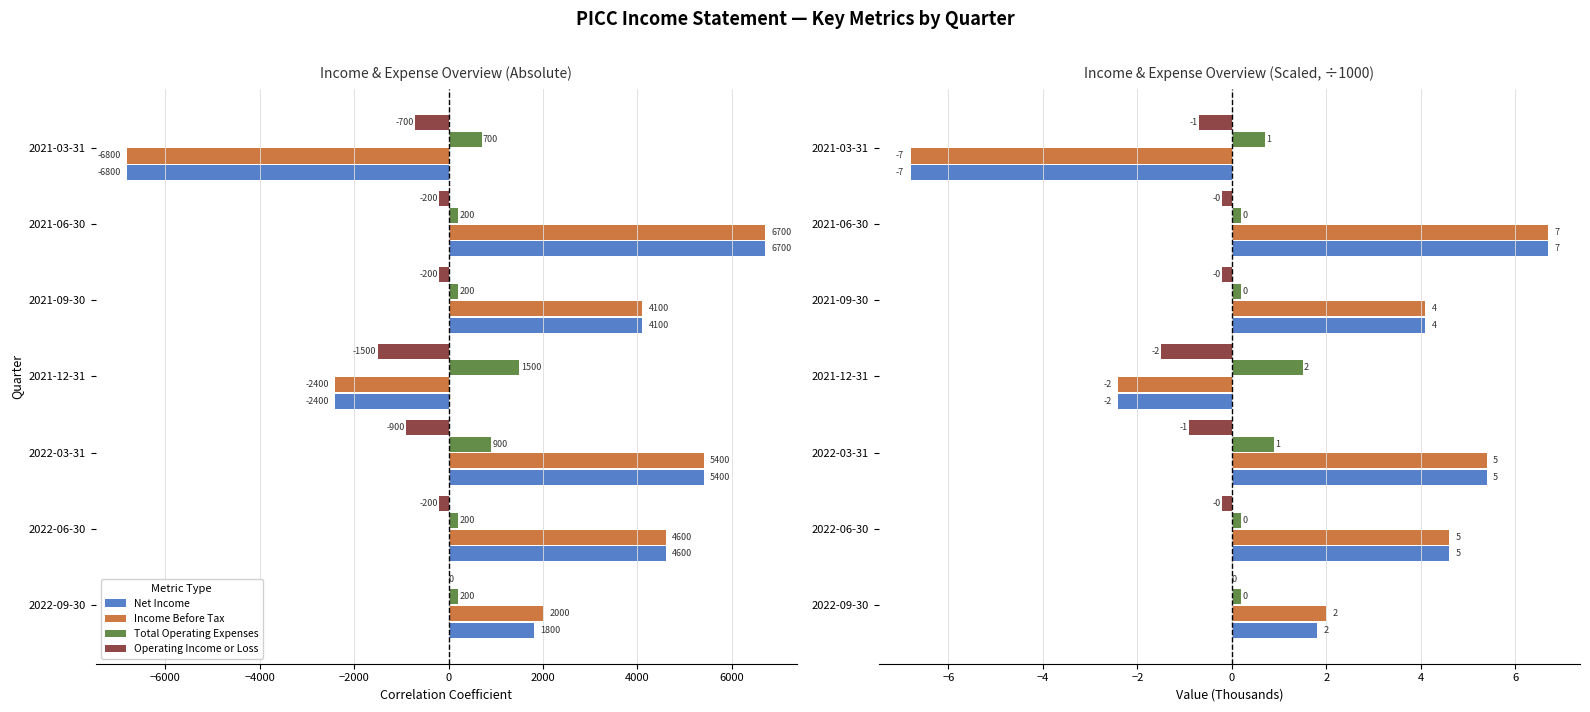

Which series changed the most between 2021-09-30 and 2021-06-30?

Net Income